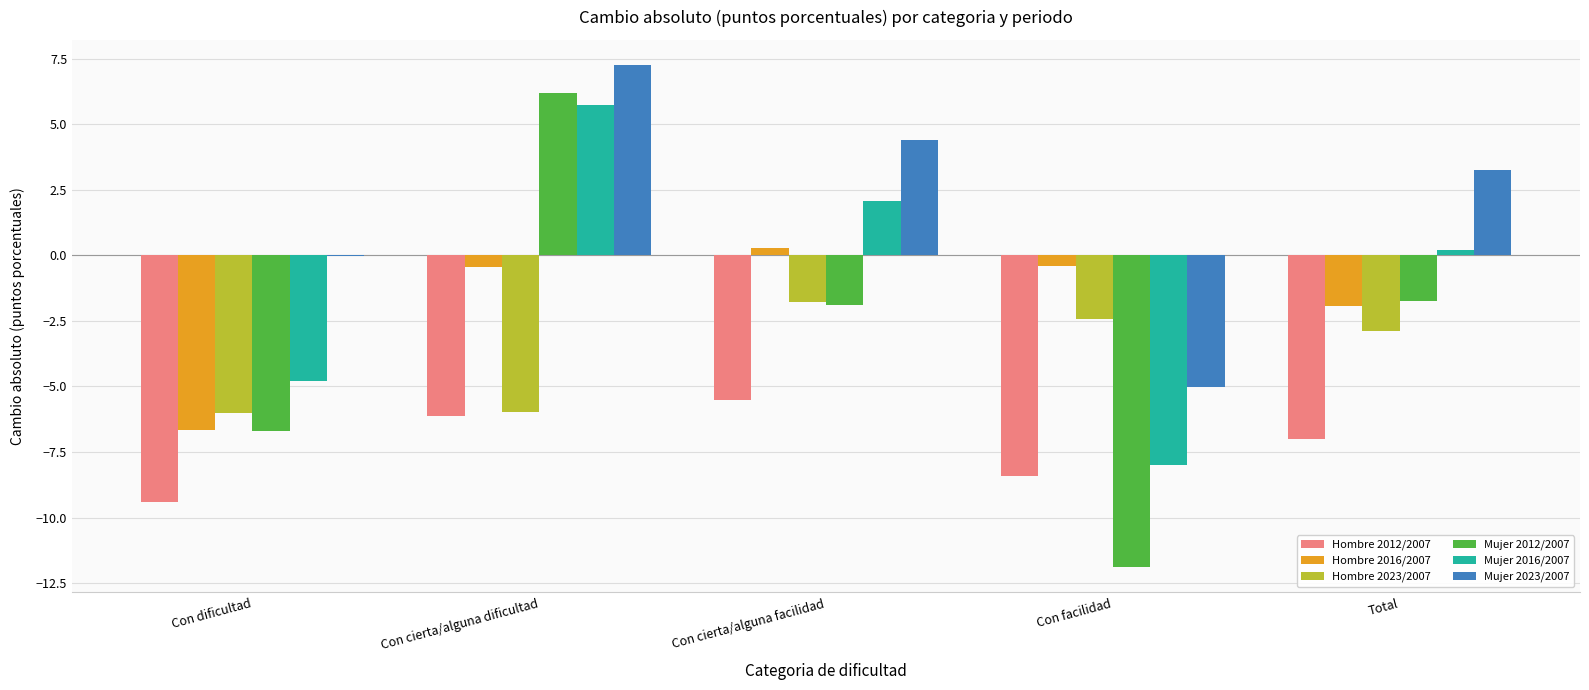

What is the total value across all series at Con cierta/alguna dificultad?

6.6